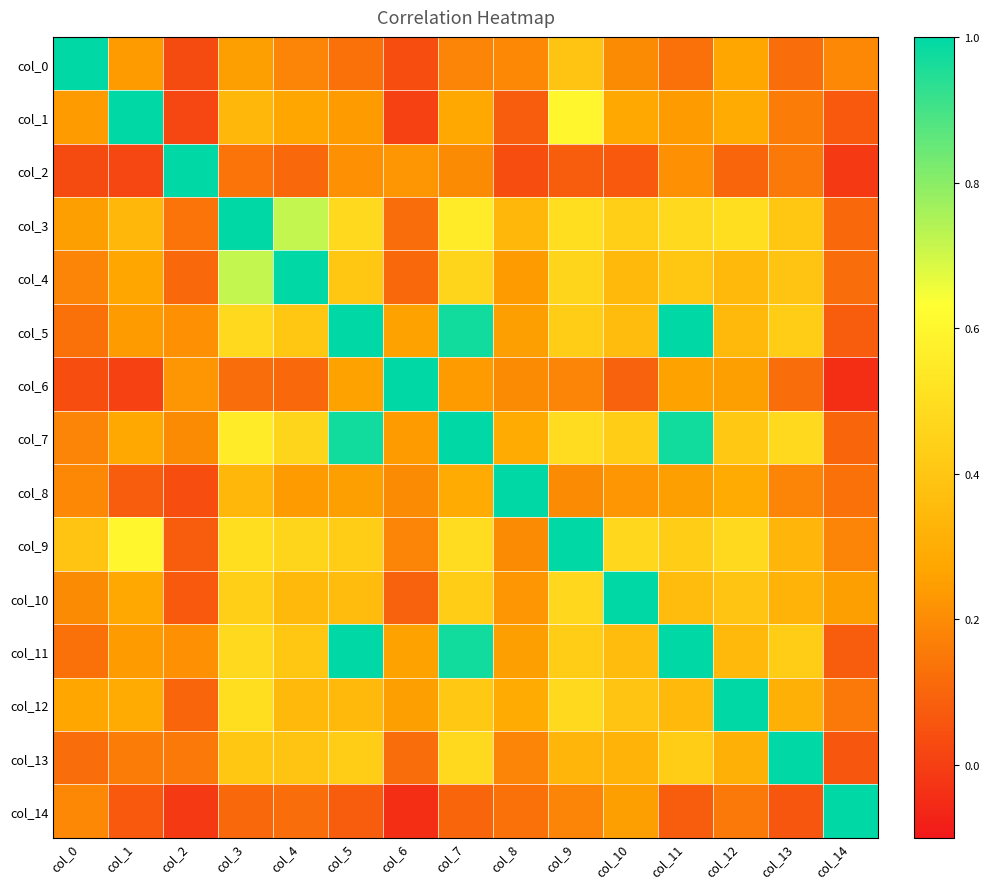

At which category is the sum across all series the highest?

col_7